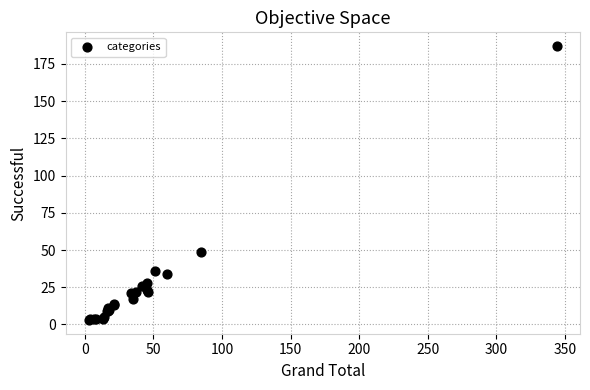

What Y value in the scatter plot is closest to 95?

49